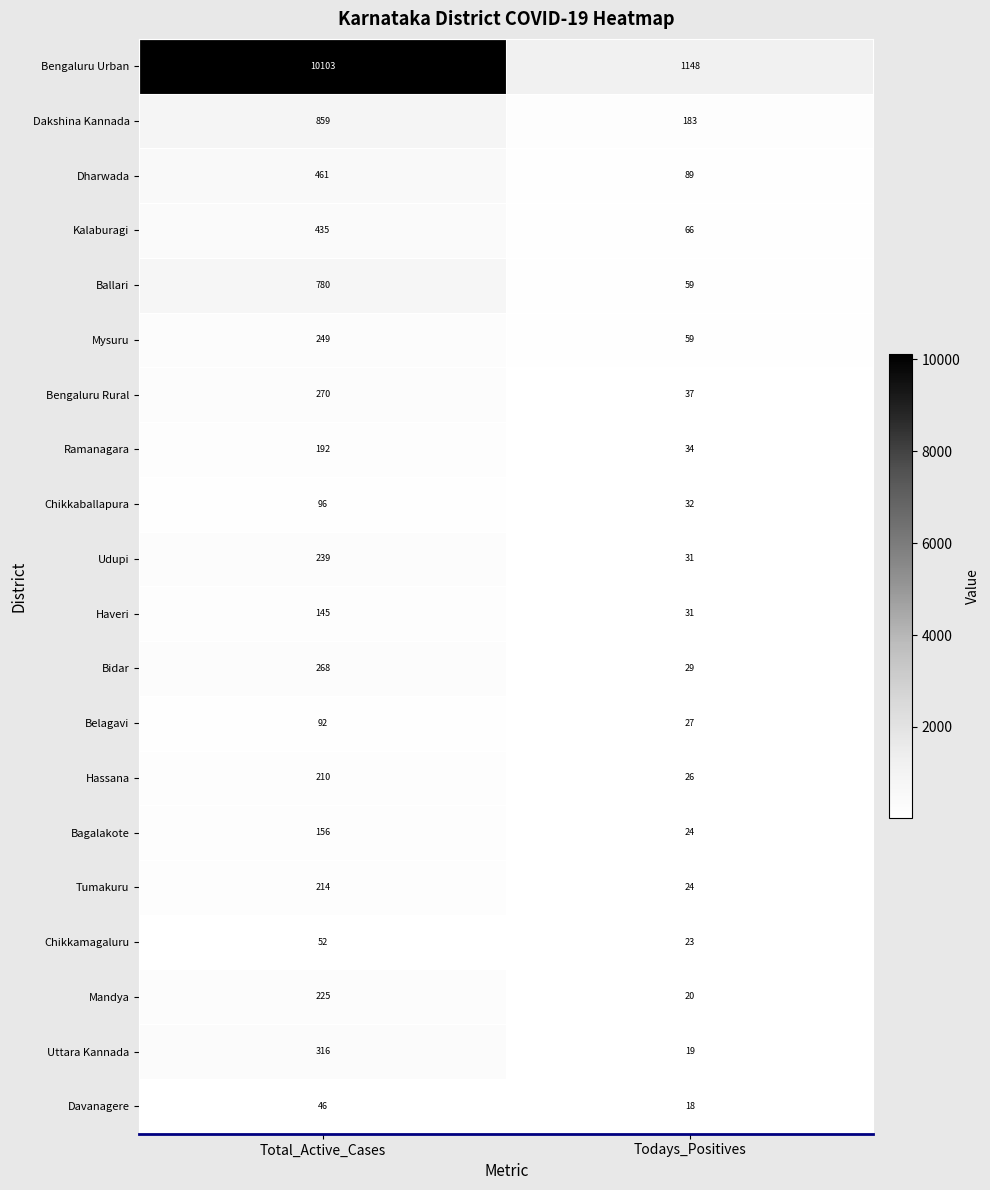

What is the lowest value of the Chikkamagaluru series?

23